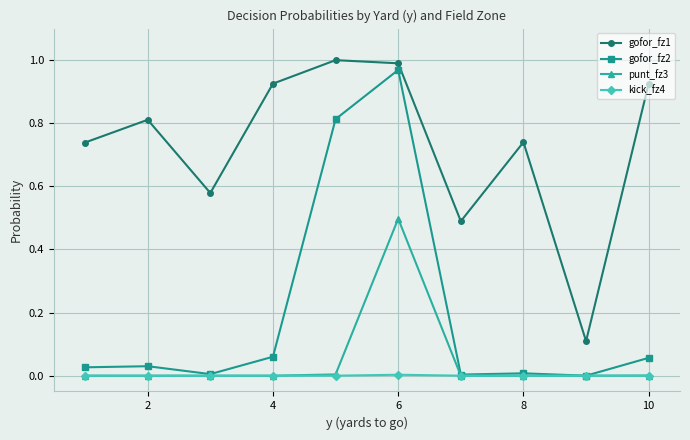

True or false: kick_fz4 and gofor_fz1 cross at least once.

False